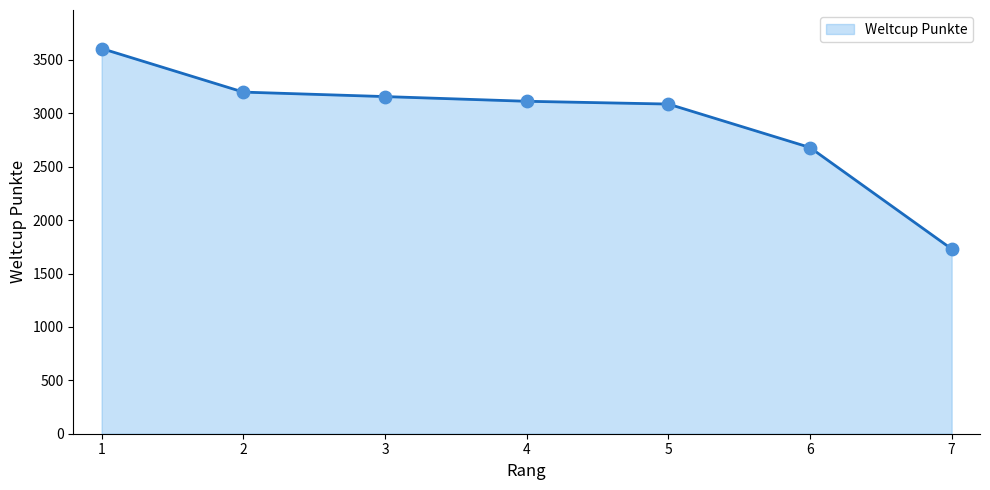

Approximately how many times larger is the value at 2 compared to 3?

1.0